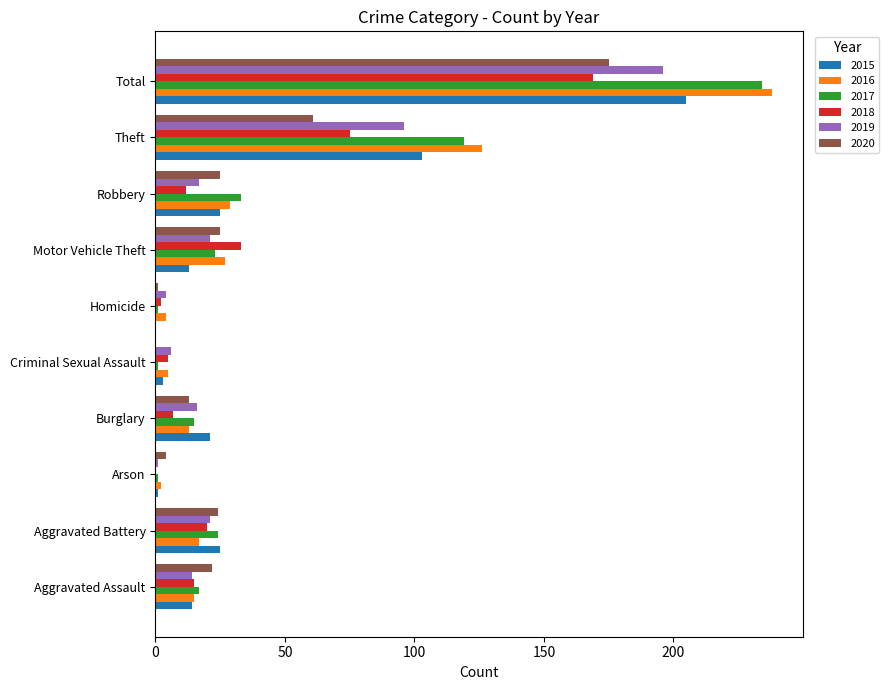

How many positive values does the 2018 series have?

9